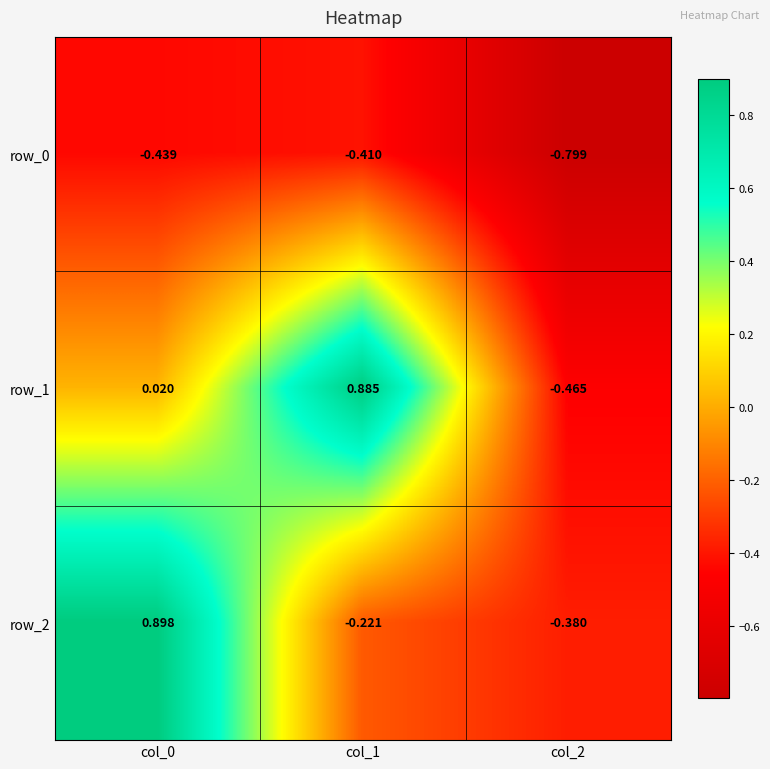

The row_2 series shows -0.6 at col_2. True or false?

False